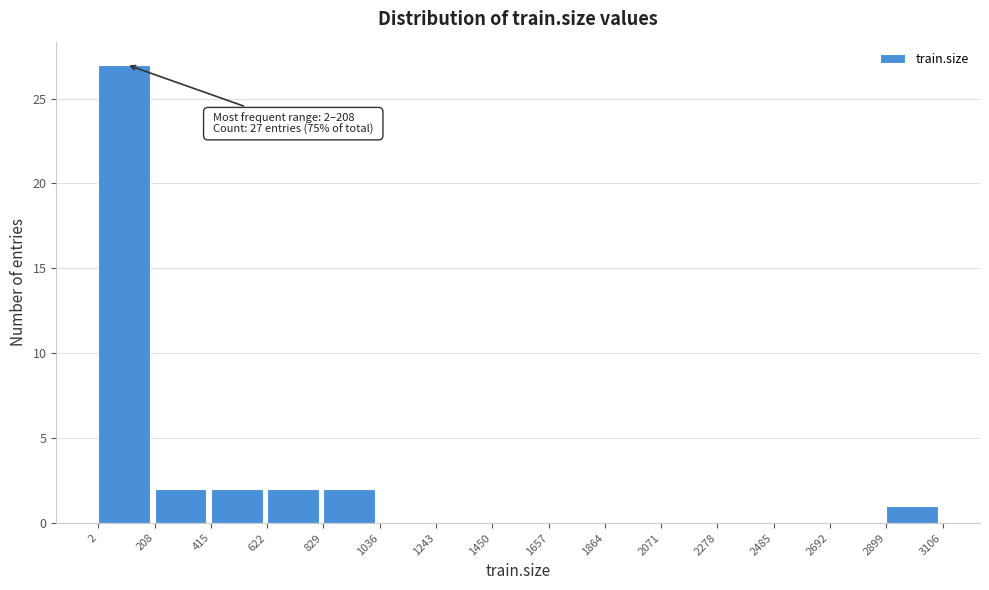

Which range on the x-axis has the tallest bar?

2 to 208